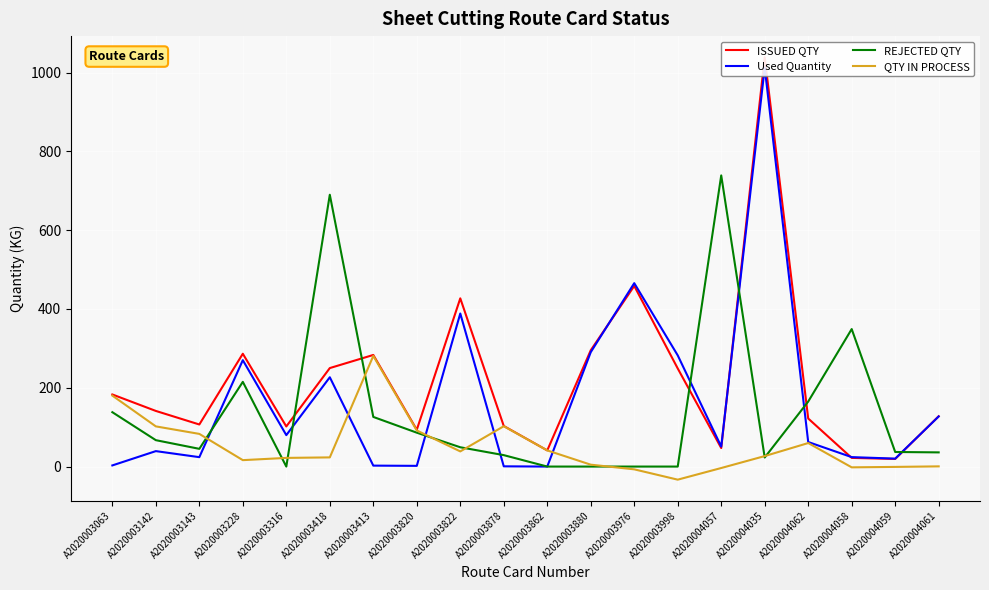

The ISSUED QTY series shows 99.3 at A2020003880. True or false?

False